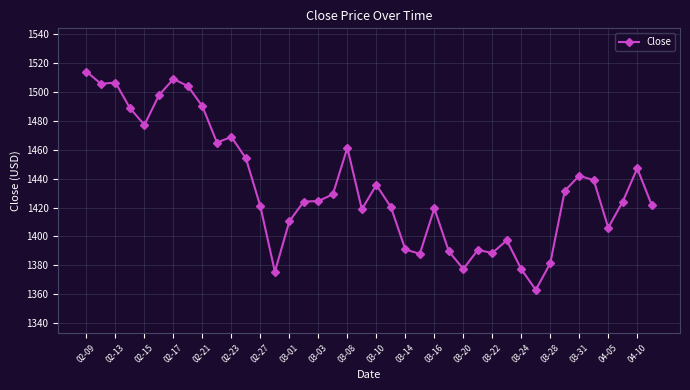

What is the difference between the maximum and minimum values?

151.1